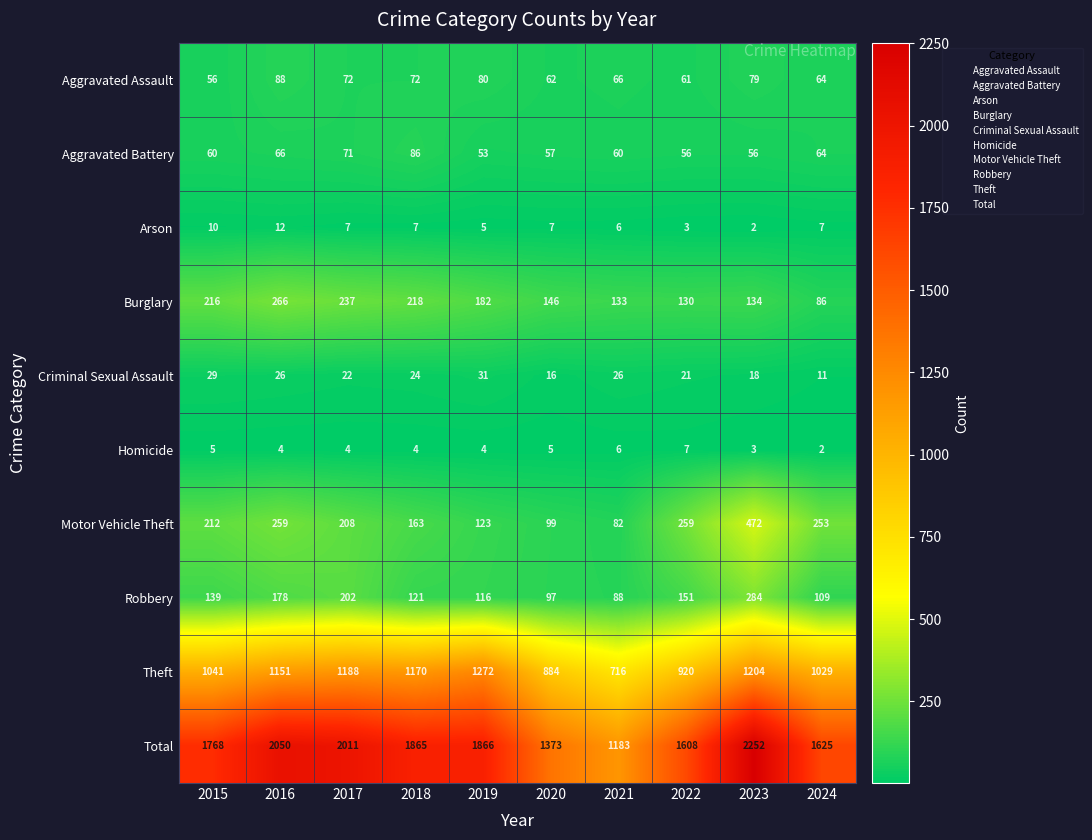

True or false: Theft has a value of 1170 at 2018.

True